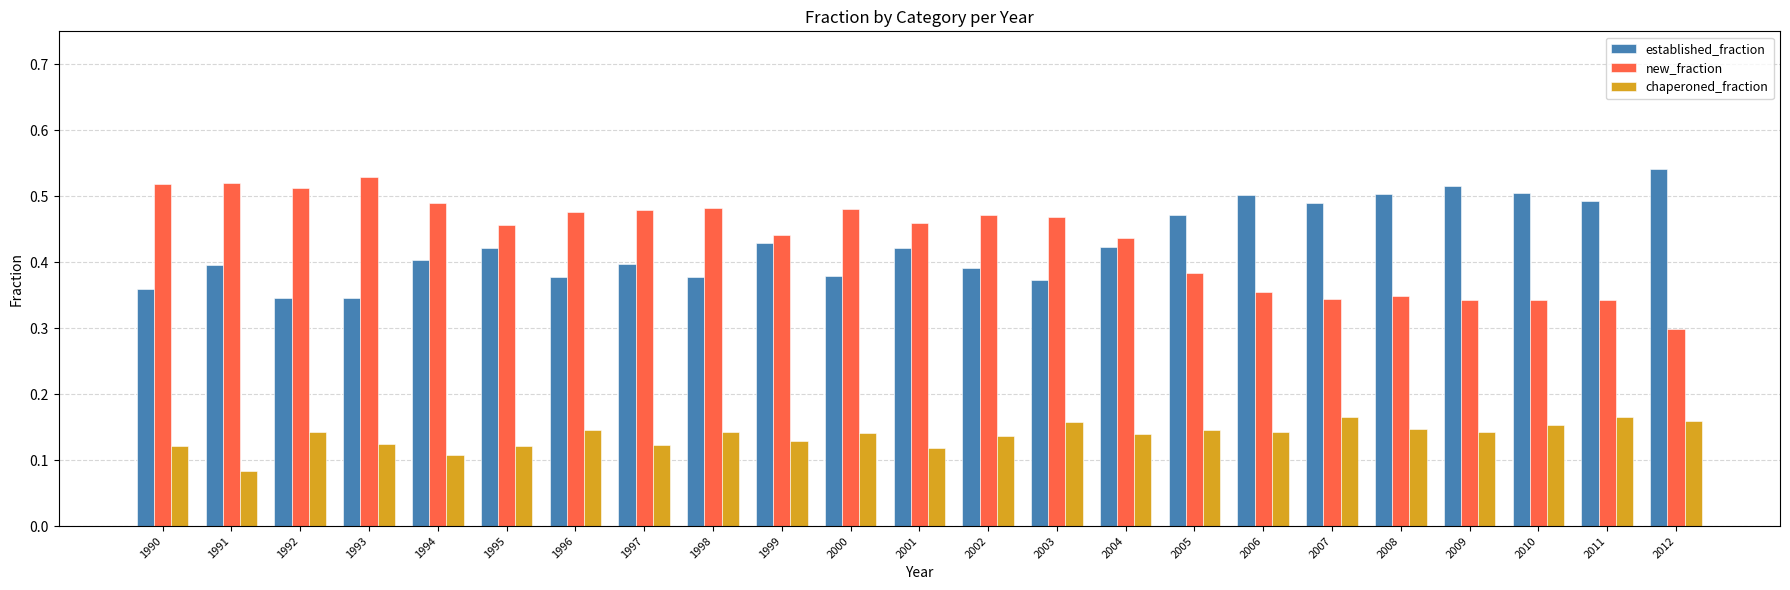

At which label is chaperoned_fraction closest to 0?

1991